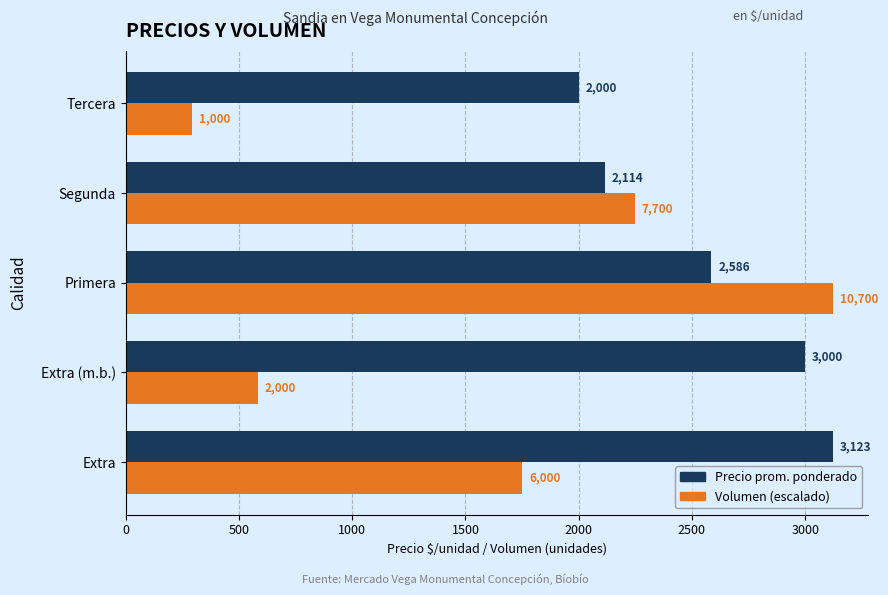

At how many categories does at least one series exceed 1036?

5